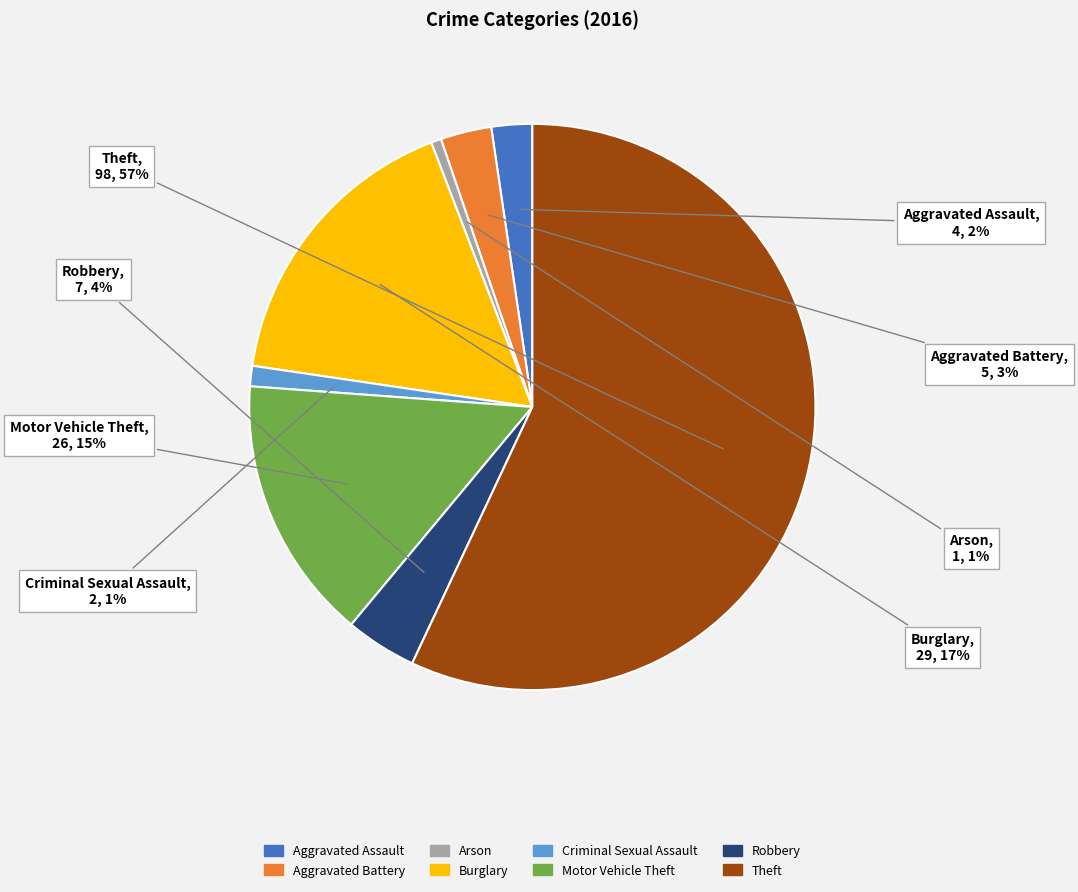

Count the number of slices in the pie.

8